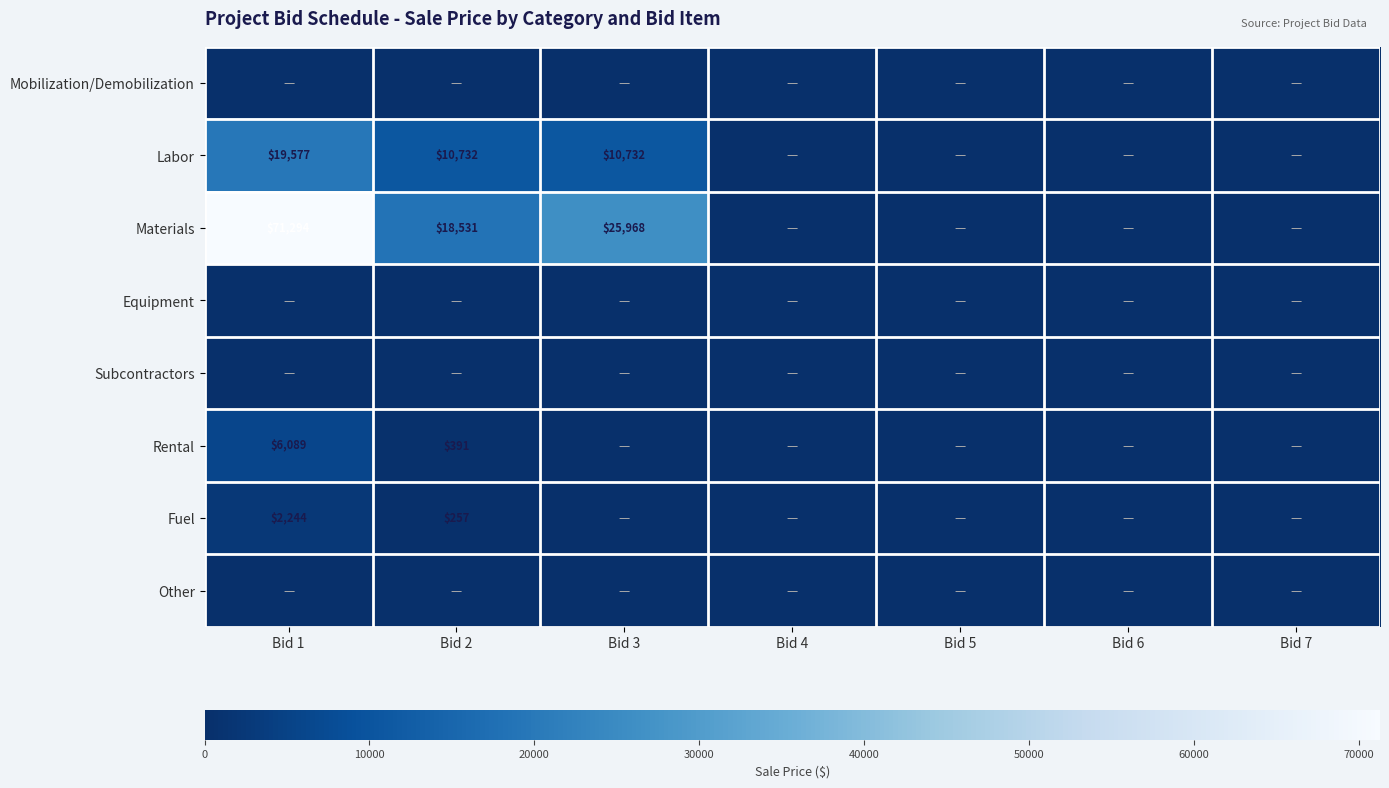

Is it true that Rental equals 391 at Bid 2?

True